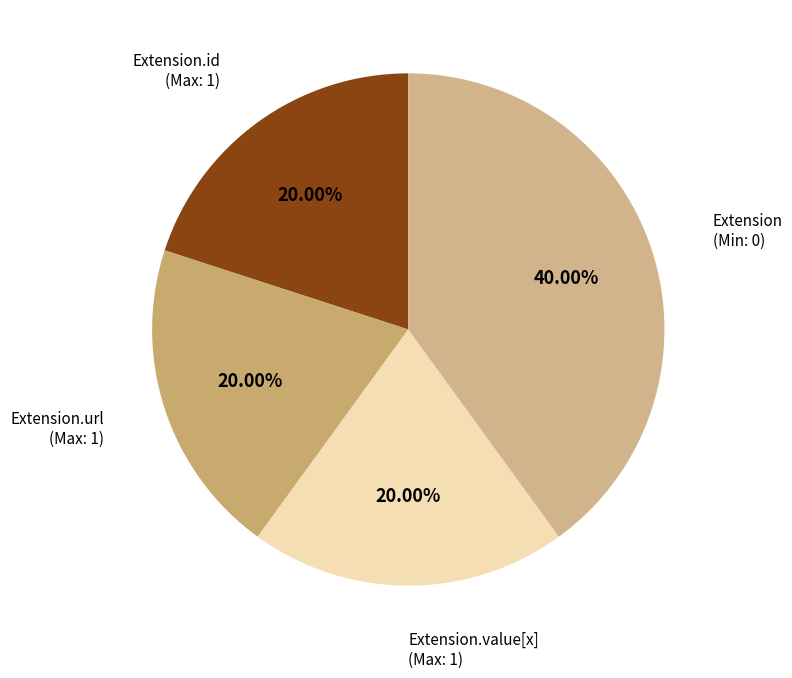

Approximately how many times larger is the value at Extension.url compared to Extension.value[x]?

1.0